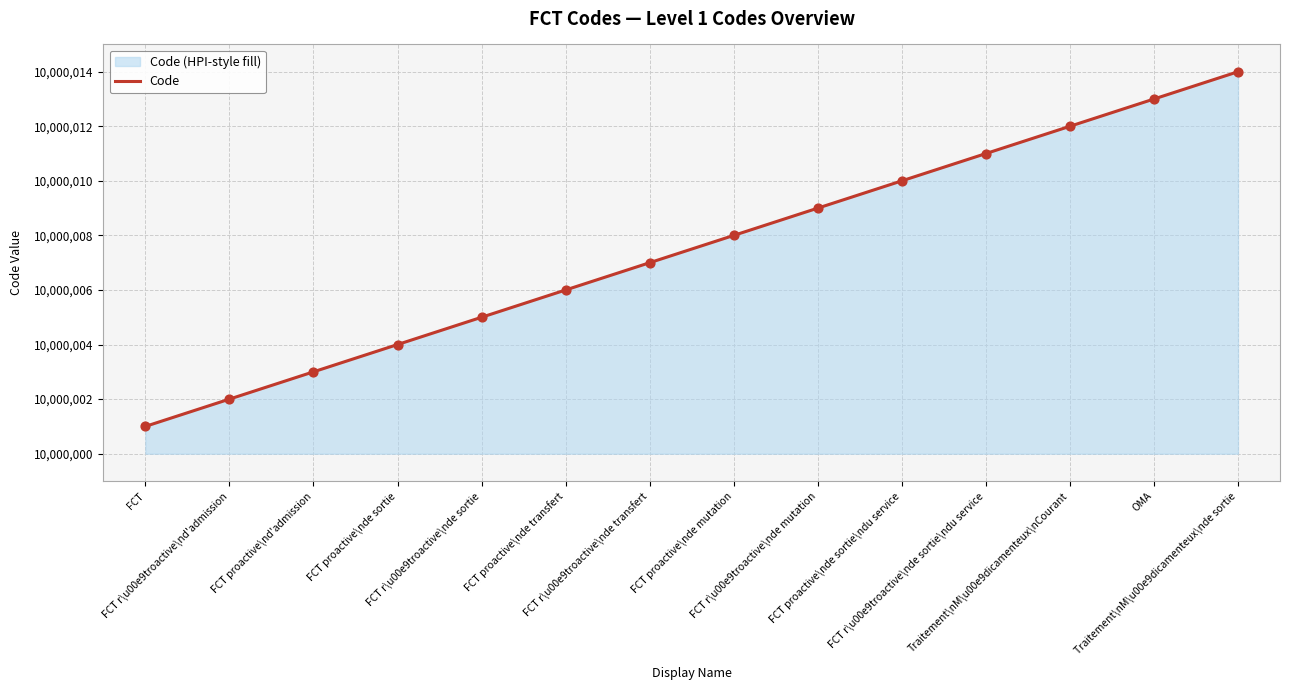

What is the change in value from FCT proactive\nde transfert to FCT proactive\nde sortie\ndu service?

+4